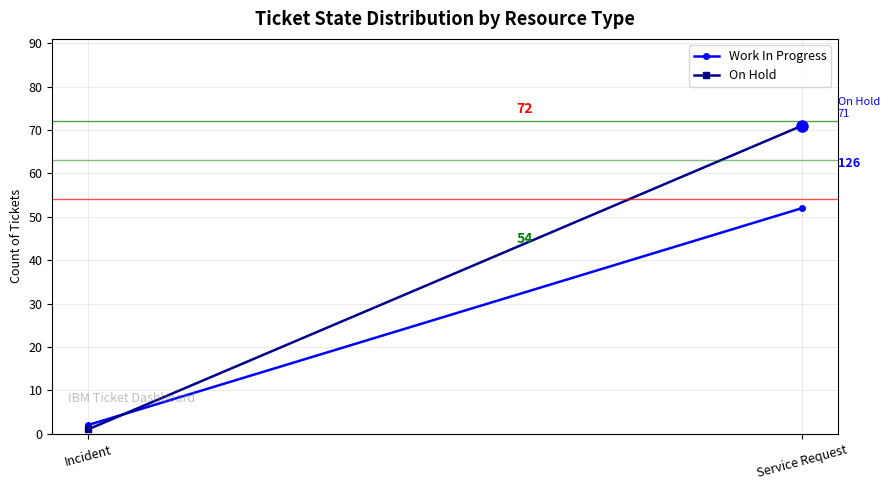

The value of On Hold at Service Request is 118. True or false?

False